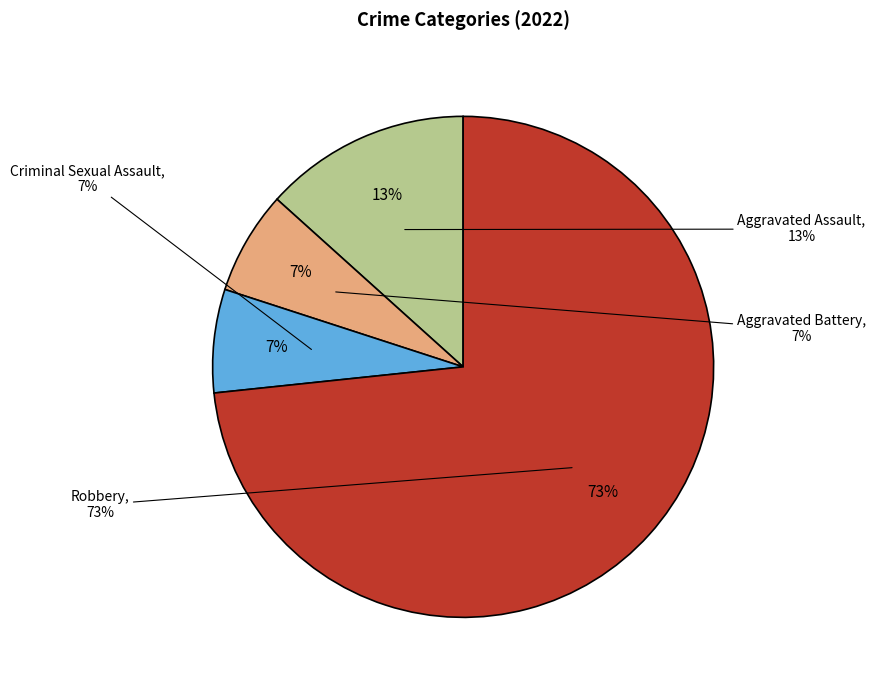

Is there any slice that represents more than half of the pie?

Yes